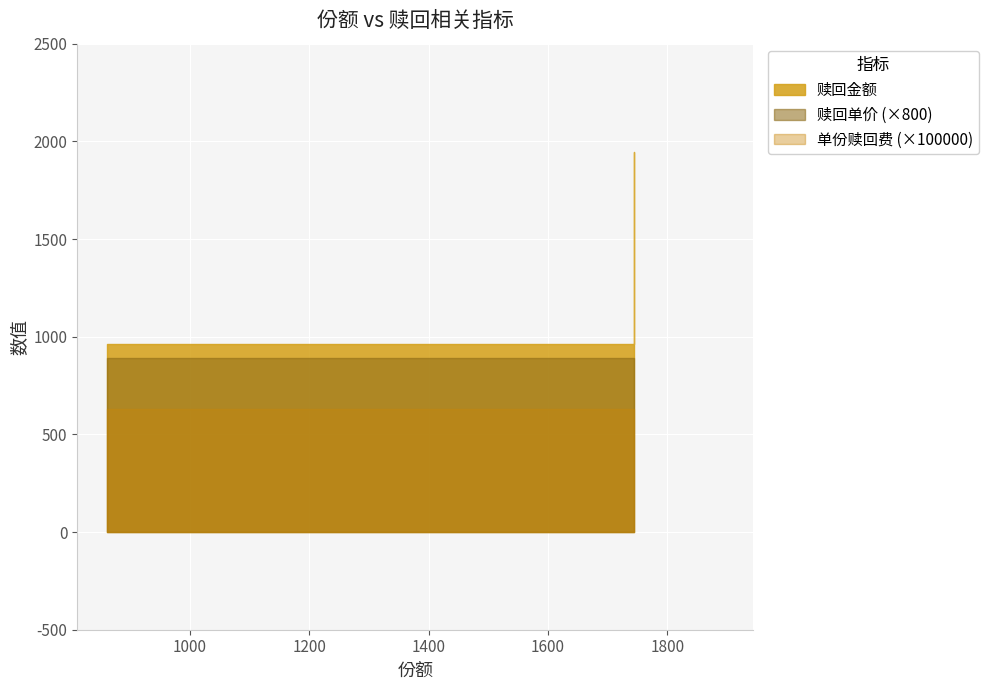

What is the label of the 1st point from the left?

861.52